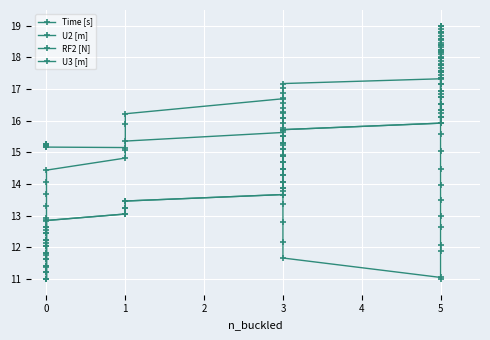

What is the maximum value for U3 [m]?

19.0